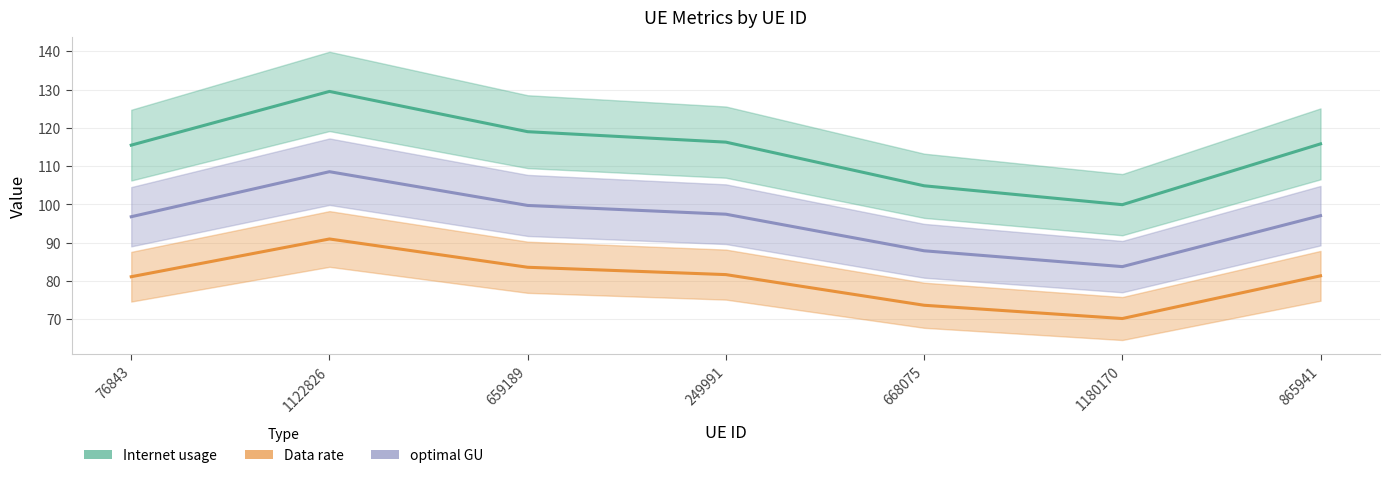

What is the label of the 2nd point from the left?

1122826